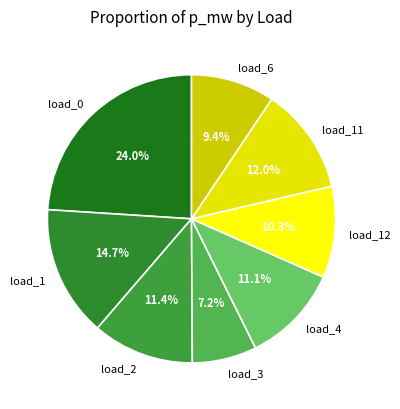

To the nearest percent, what portion does load_6 represent?

9%